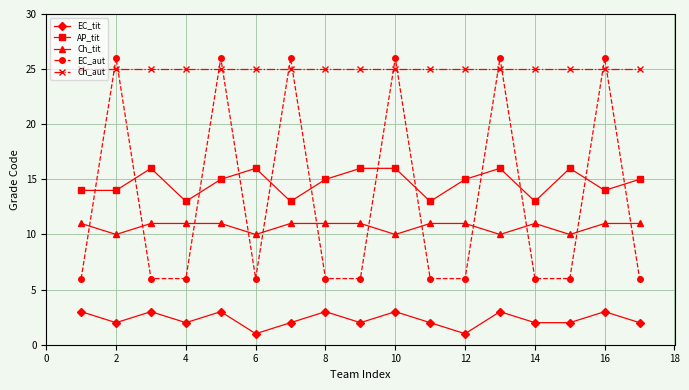

True or false: Ch_aut and EC_tit cross at least once.

False